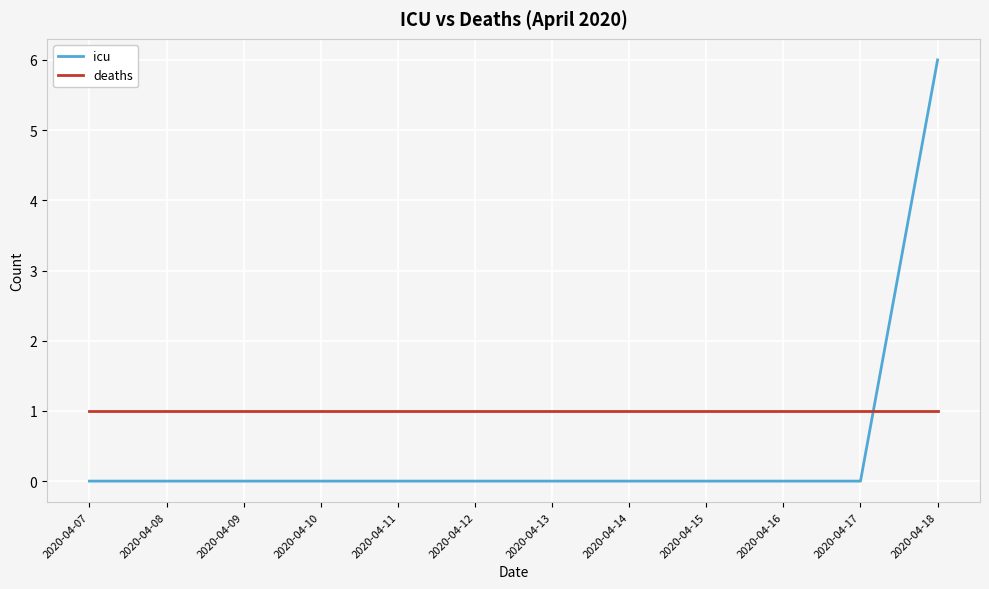

At 2020-04-07, list the series in order from largest to smallest.

deaths, icu